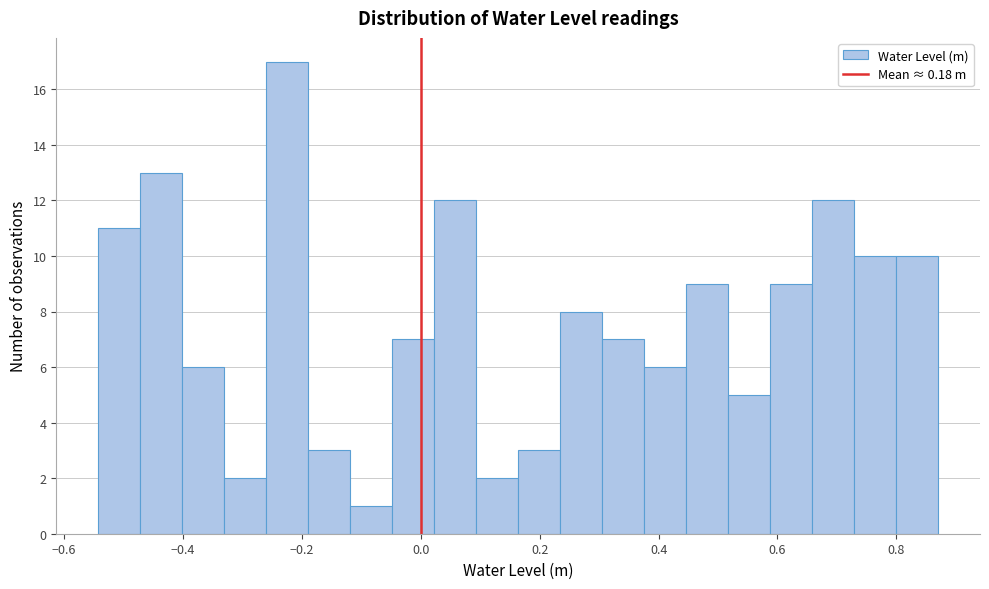

Around what value on the x-axis is the tallest bar? Give the approximate position of its centre, as read against the axis.

-0.22